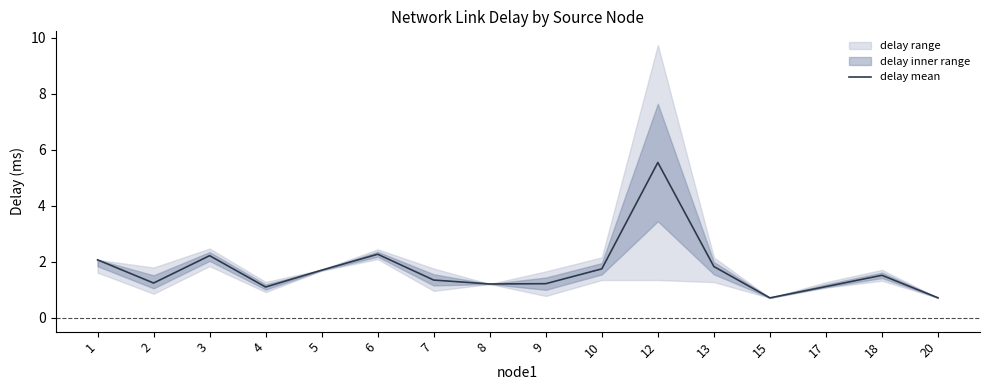

The value at 12 is 5.6. True or false?

True